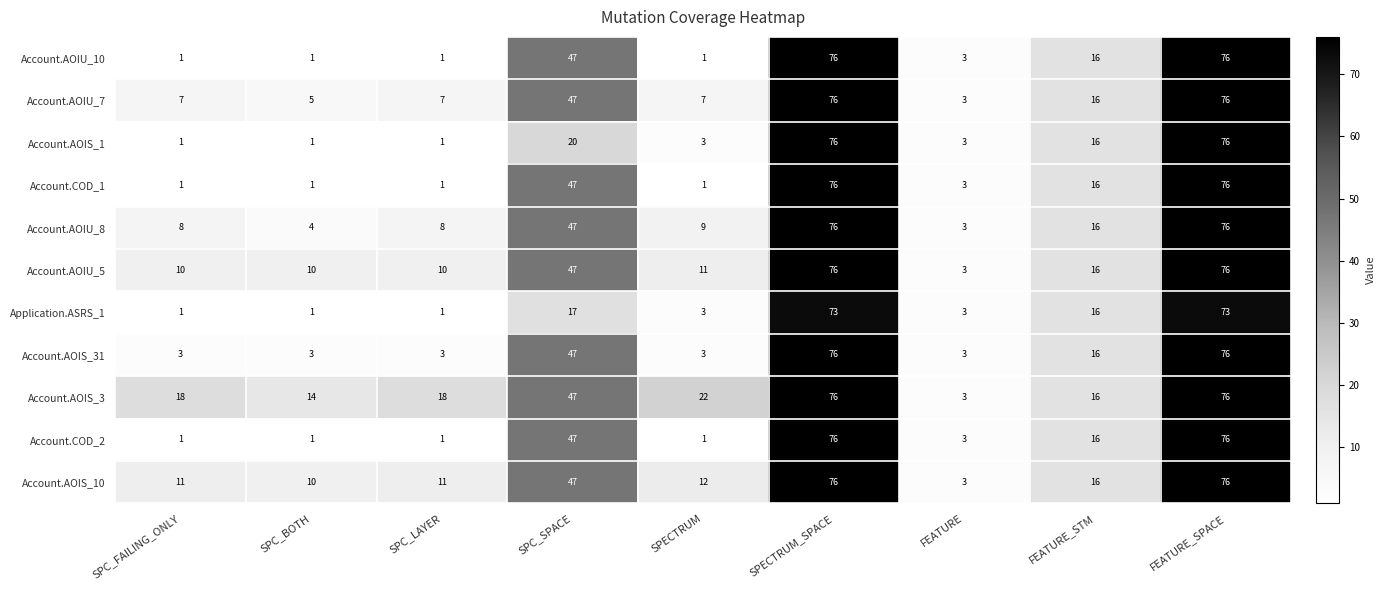

What is the average value of the Application.ASRS_1 series?

21